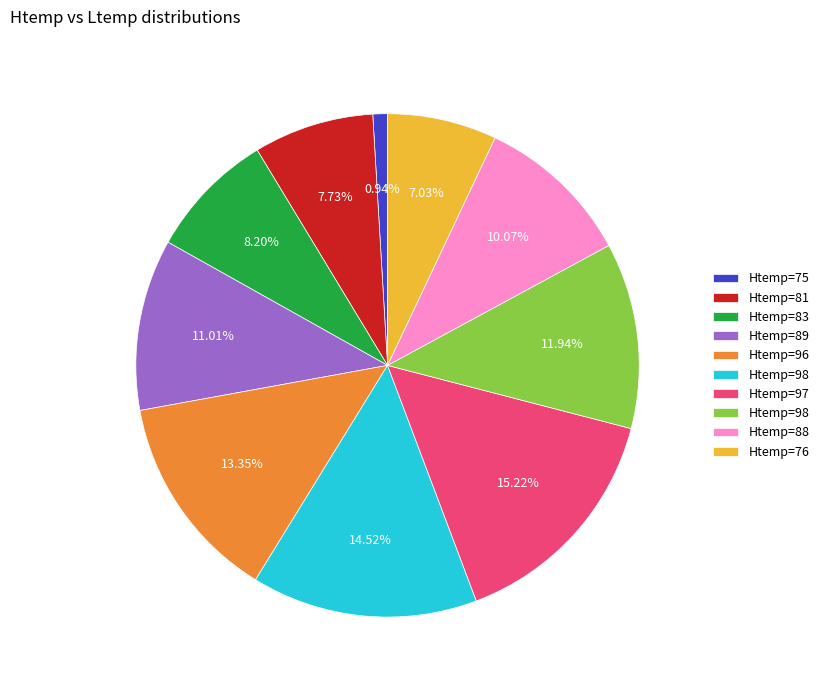

Does any single category account for the majority?

No